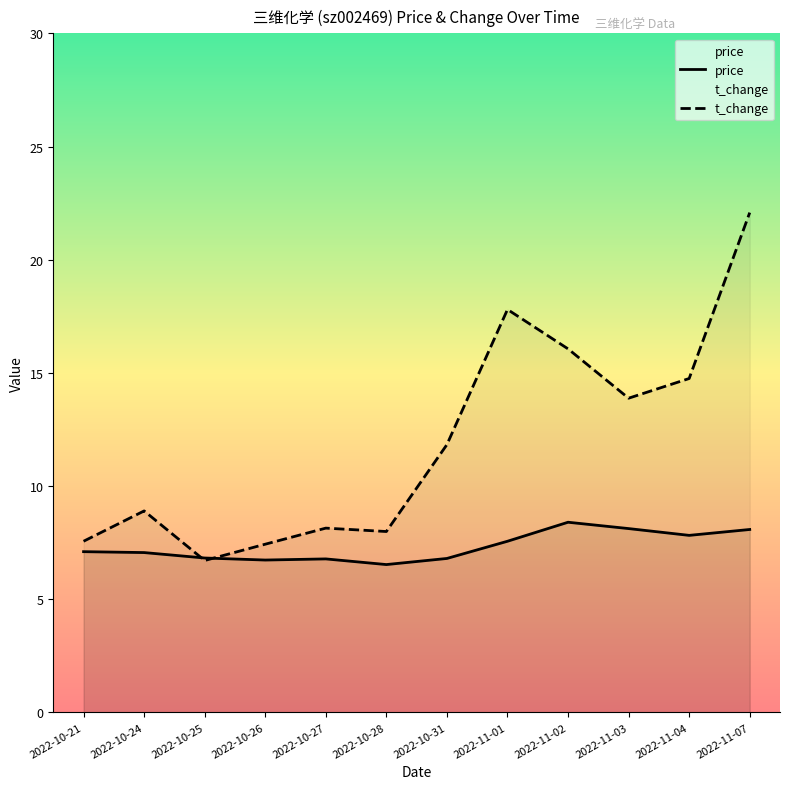

What is the approximate value of price at 2022-10-24?

7.1